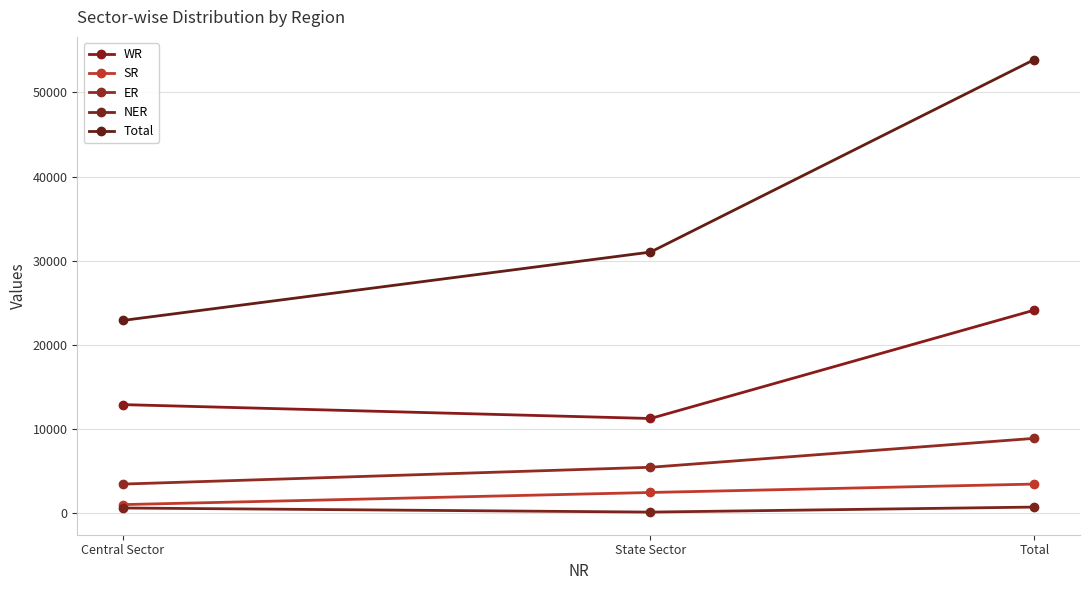

Does the chart have visible grid lines?

Yes